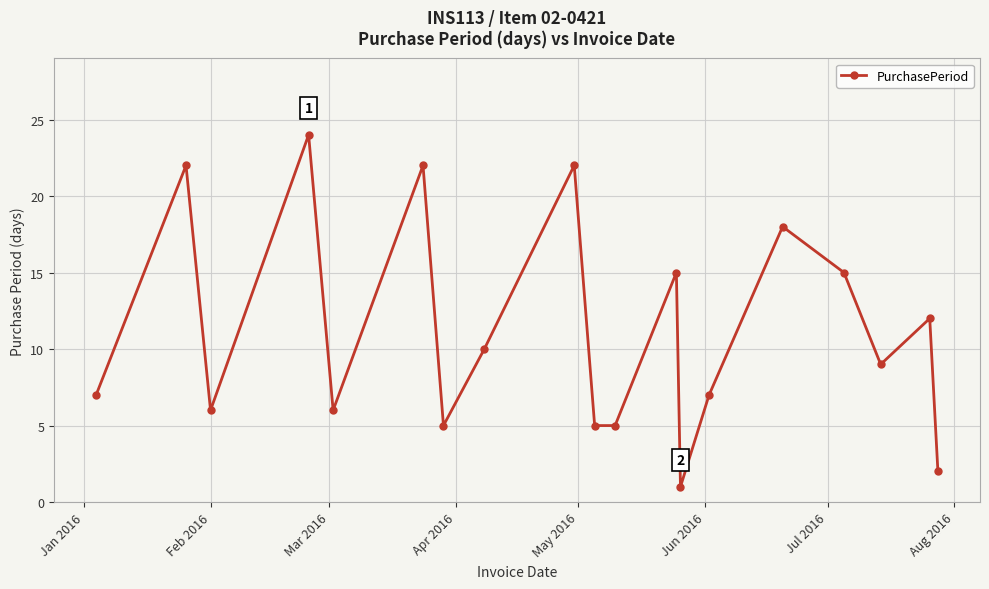

What is the average value?

11